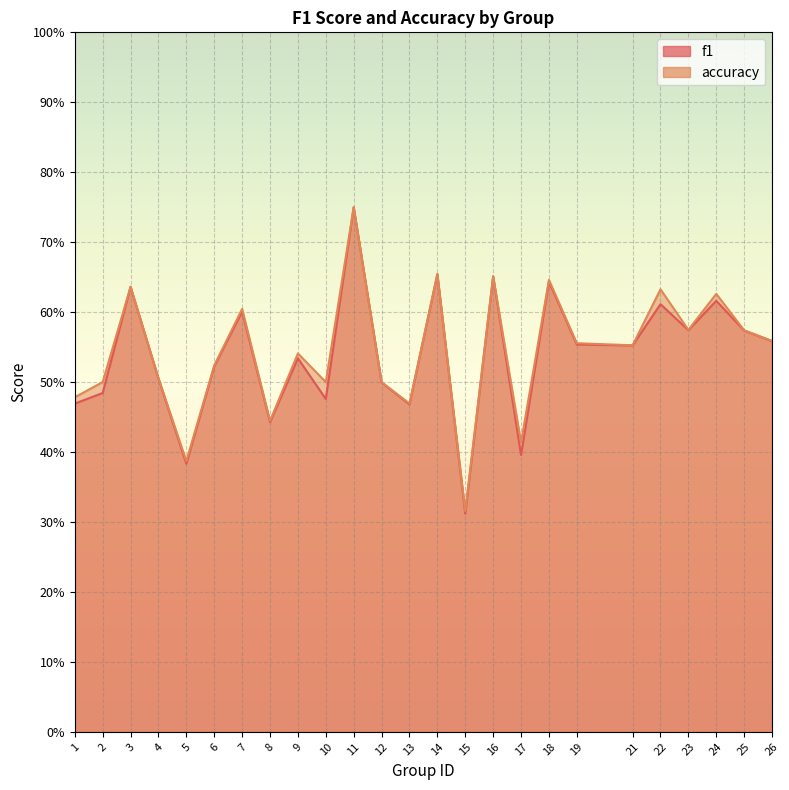

Is it true that accuracy equals 0.6 at 7?

True